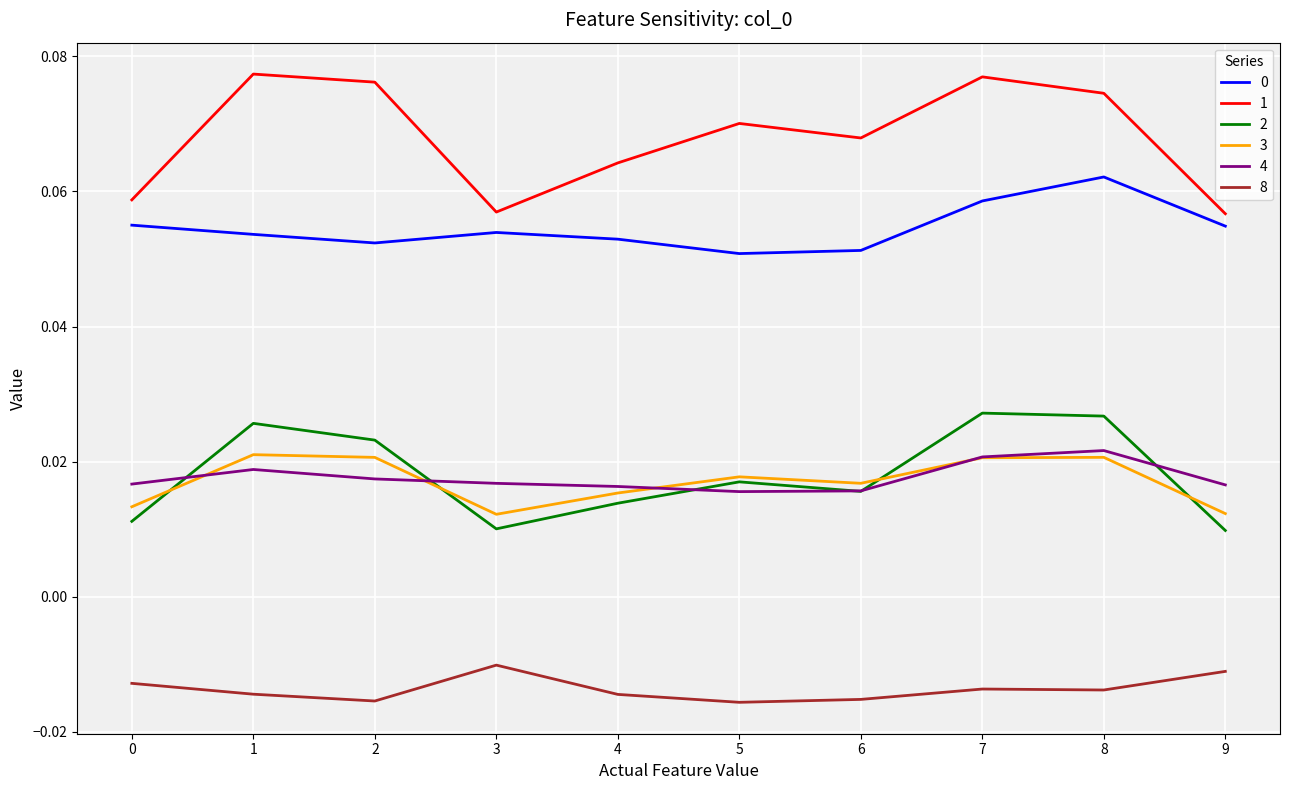

What is the total value across all series at 5?

0.2